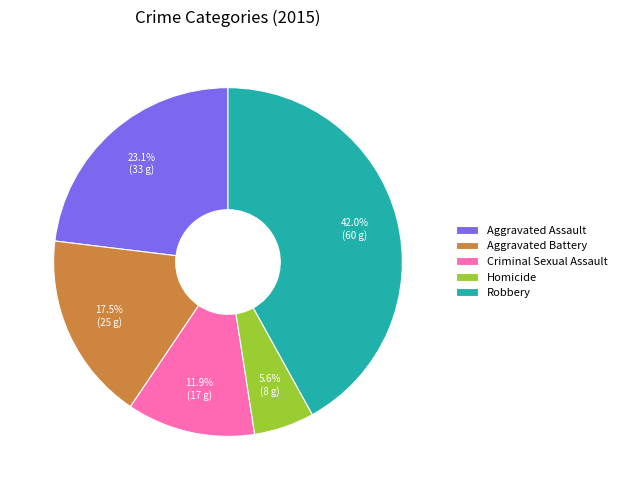

What percentage is the Aggravated Assault slice, to the nearest percent?

23%